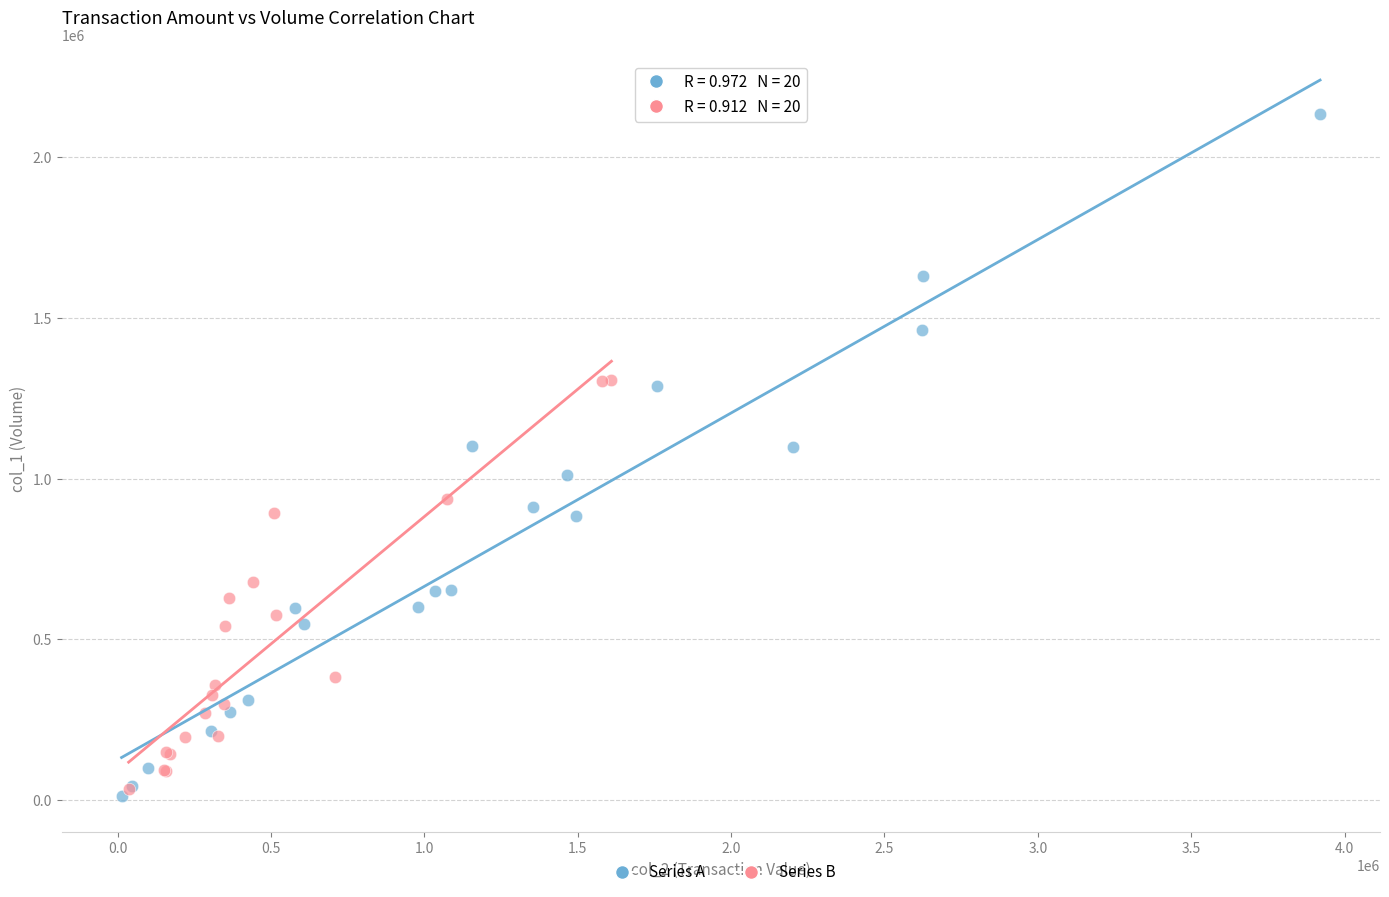

Which series has the widest spread of Y values?

Series A